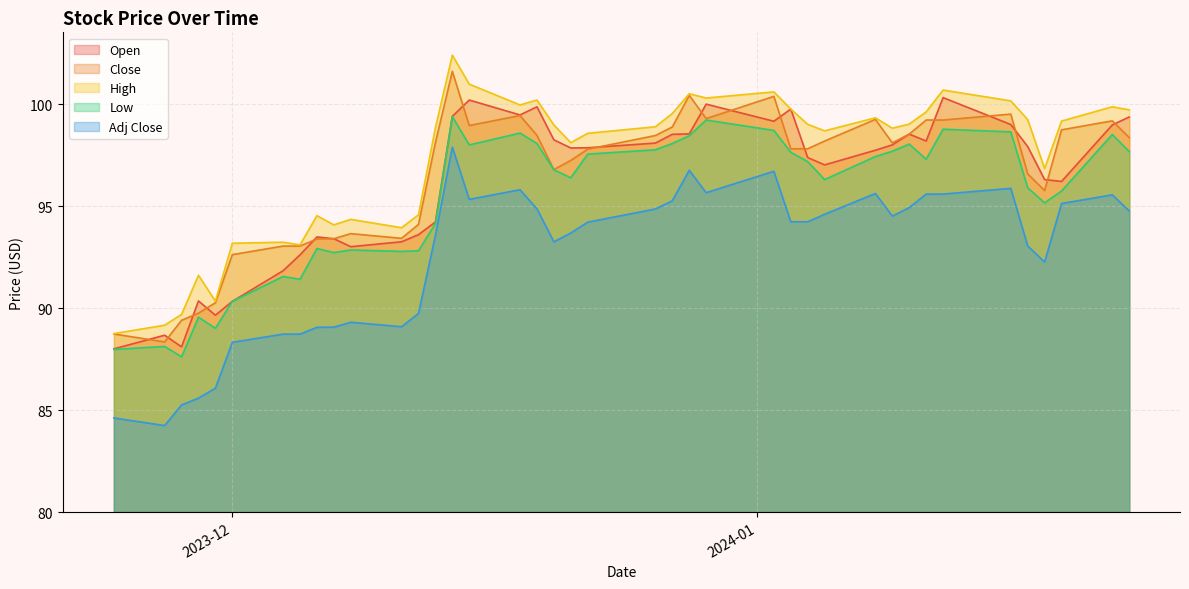

True or false: High and Low intersect in this chart.

False